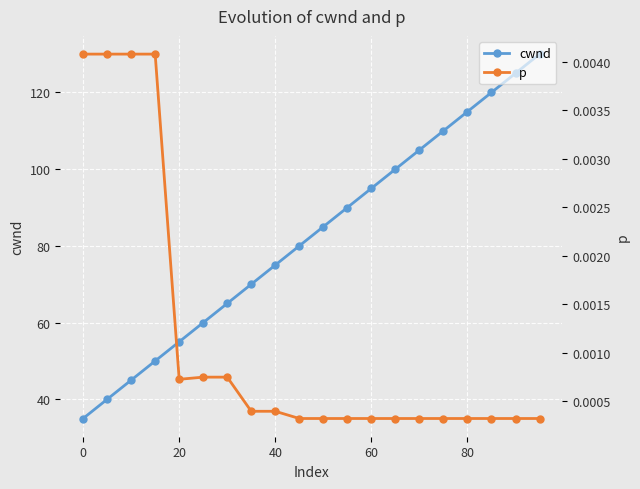

How many lines are shown in the chart?

2